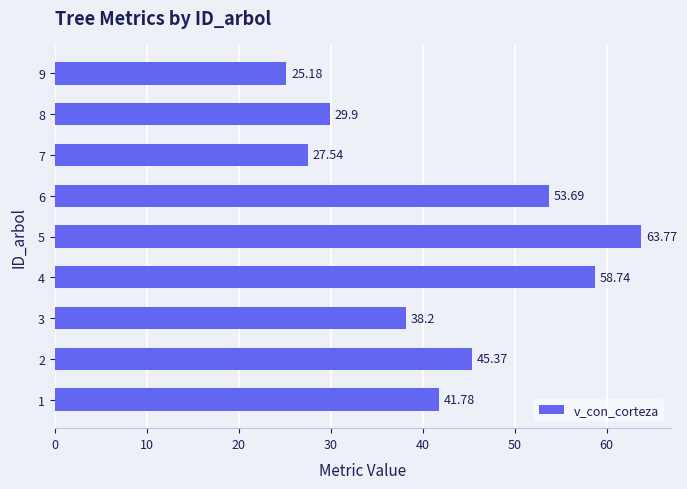

What is the change in value from 3 to 6?

+15.5